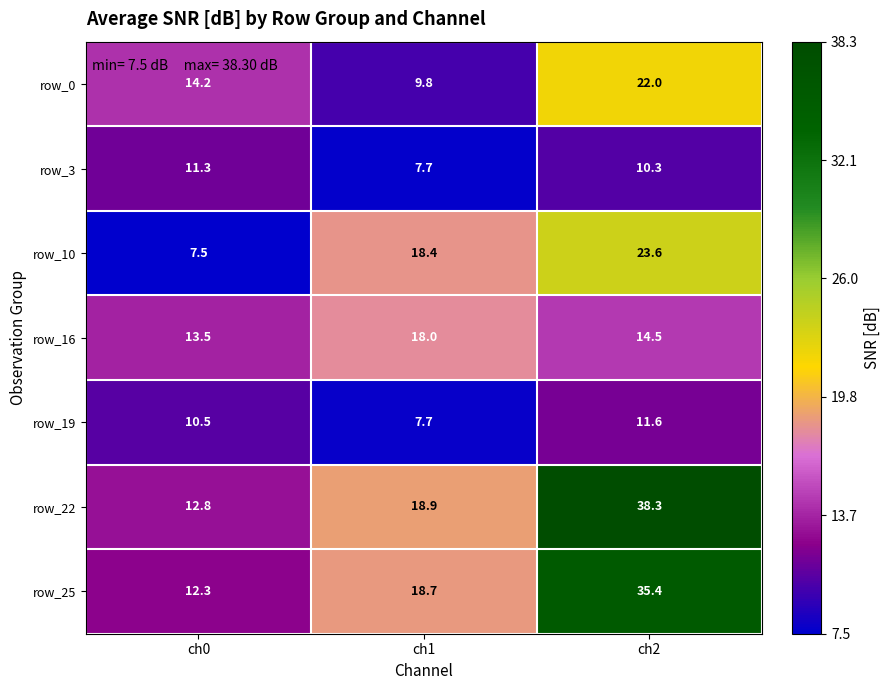

At how many categories does at least one series exceed 9?

3